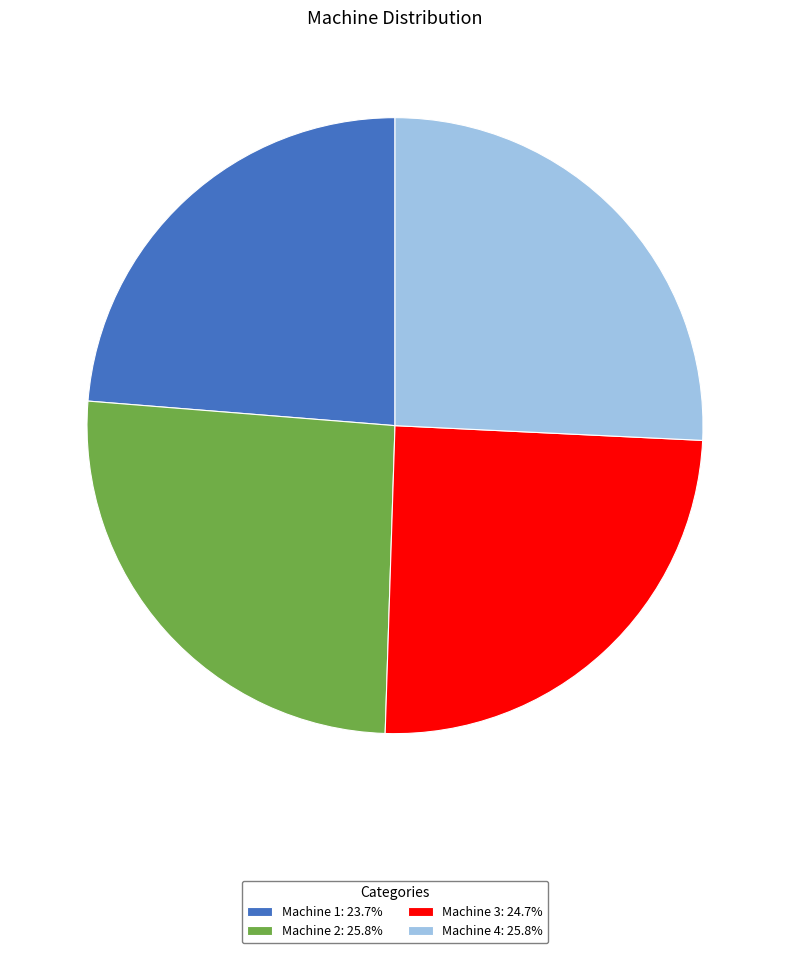

Approximately how many times larger is the value at Machine 3: 24.7% compared to Machine 2: 25.8%?

1.0